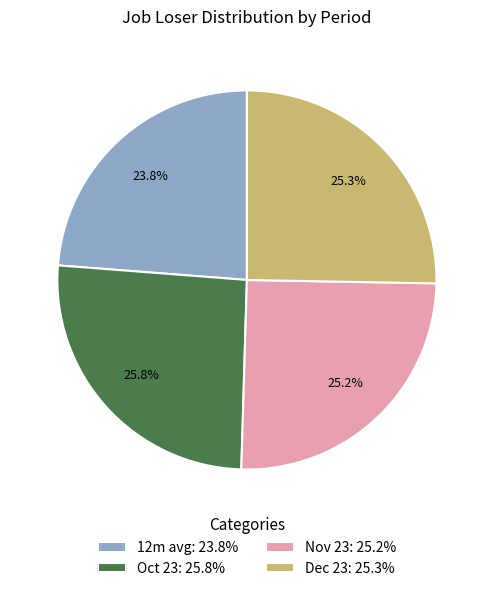

To the nearest percent, what is the average slice percentage?

25%